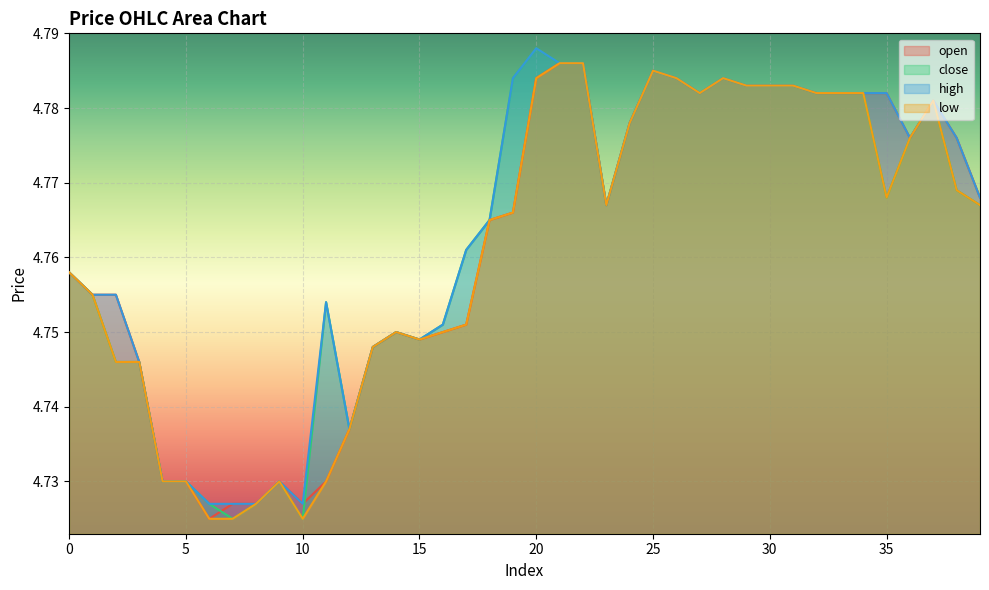

What is the value of the low point at the 6th from the left?

4.7